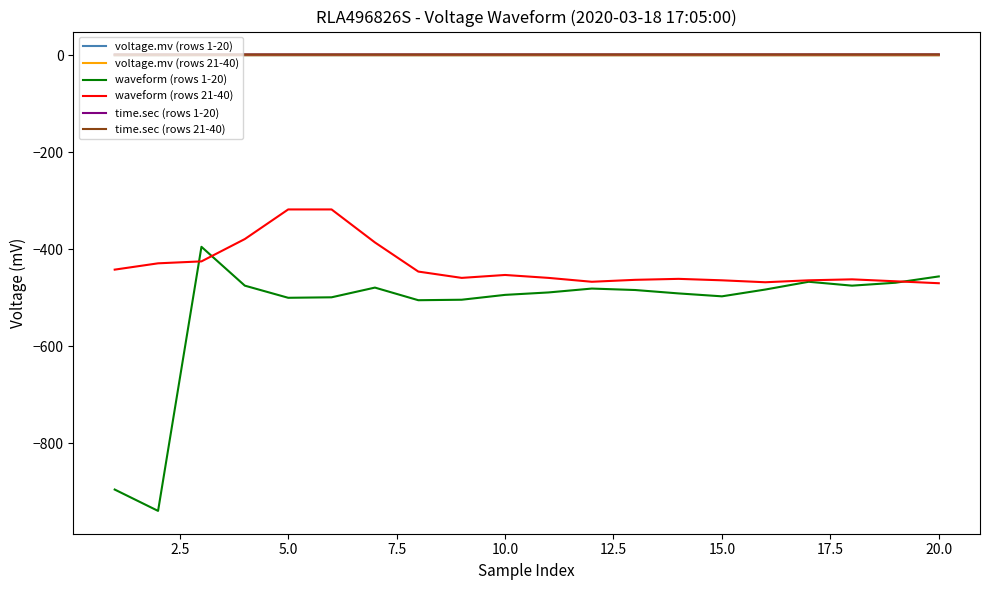

True or false: time.sec (rows 1-20) and waveform (rows 21-40) cross at least once.

False